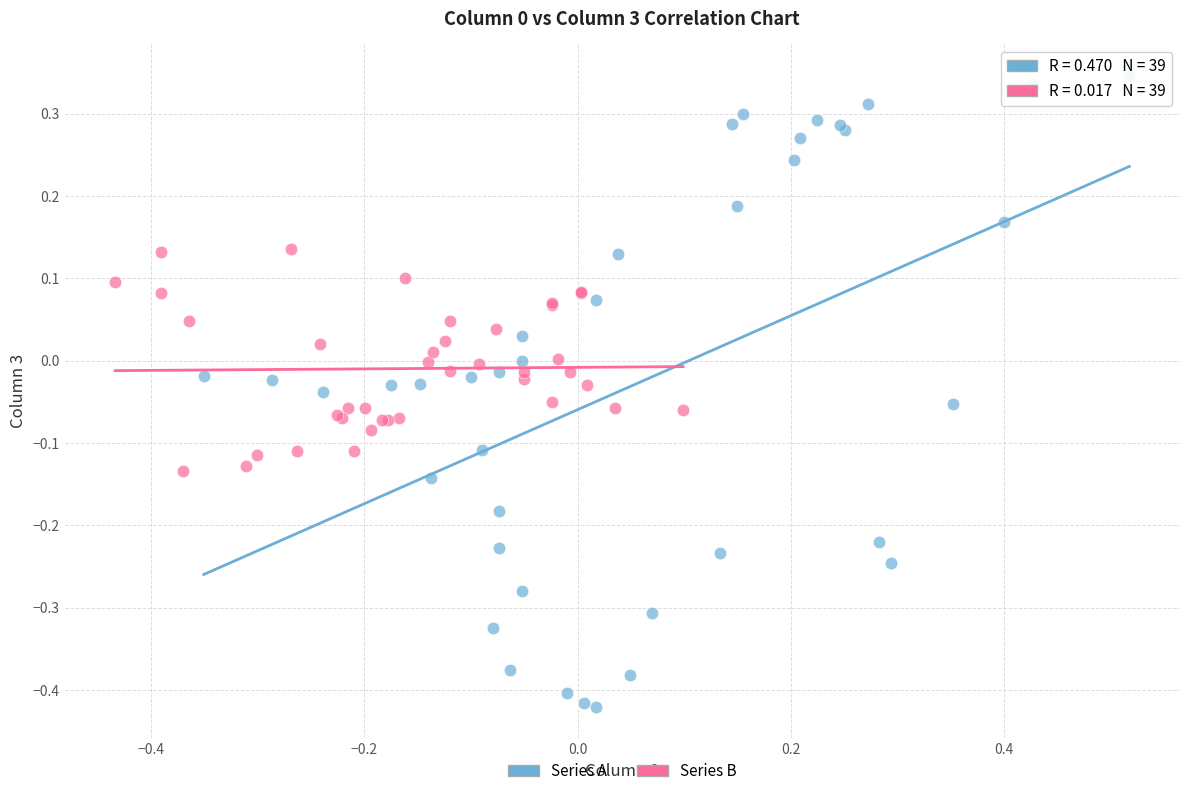

Which series contains the highest Y value?

Series A